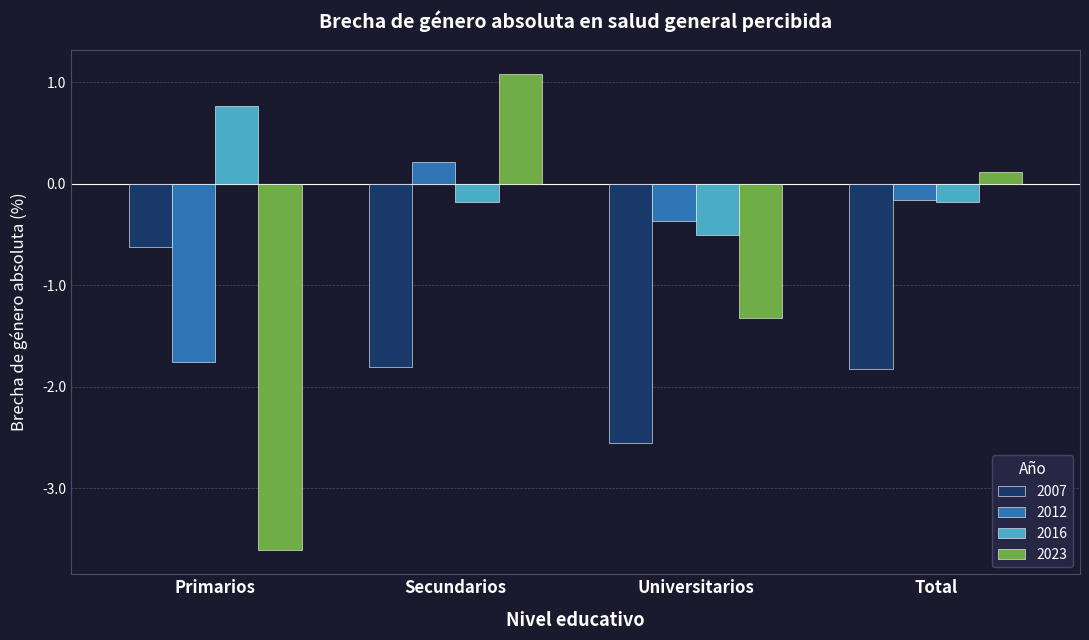

What is the minimum value for 2016?

-0.5